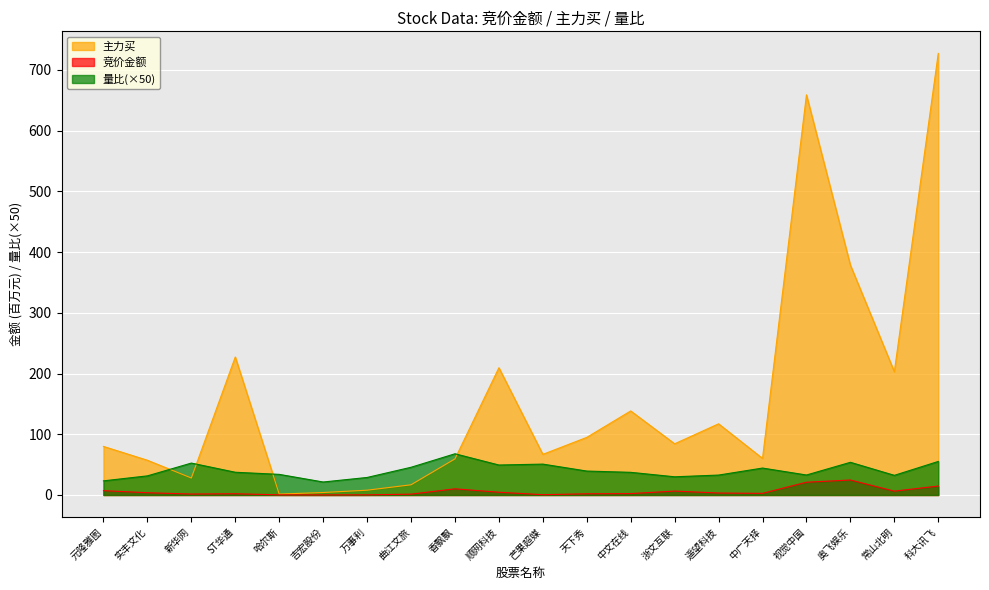

What position from the right is 元隆雅图?

20